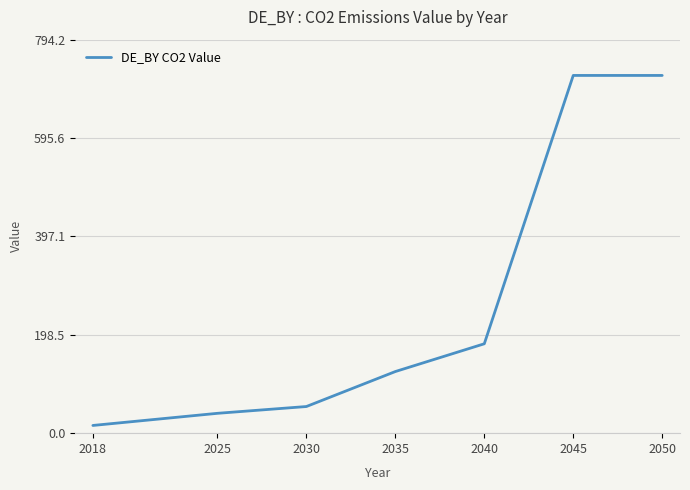

How many values are below 124?

3